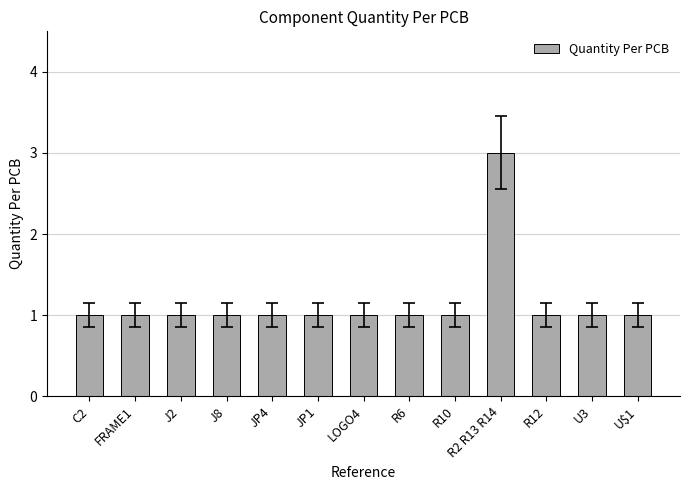

Are the bars horizontal?

No